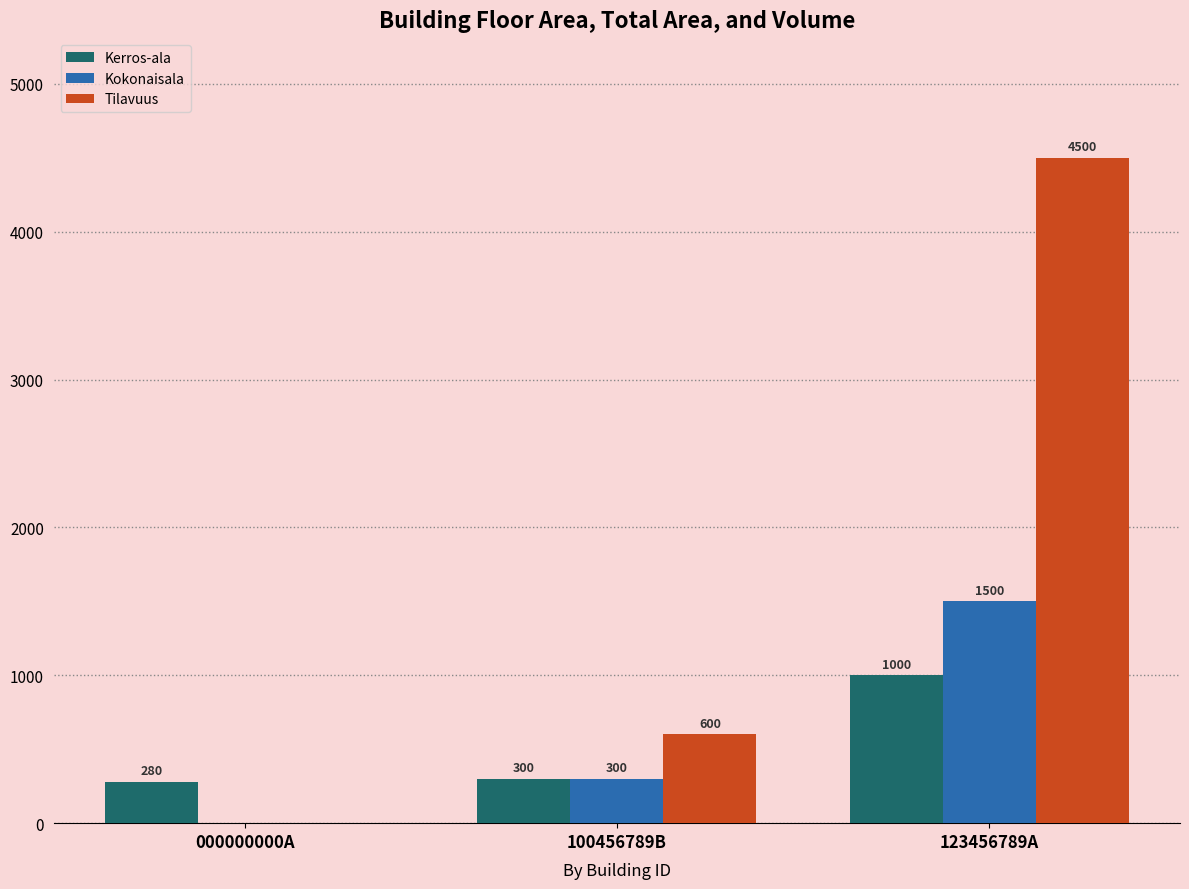

At which category is the sum across all series the highest?

123456789A